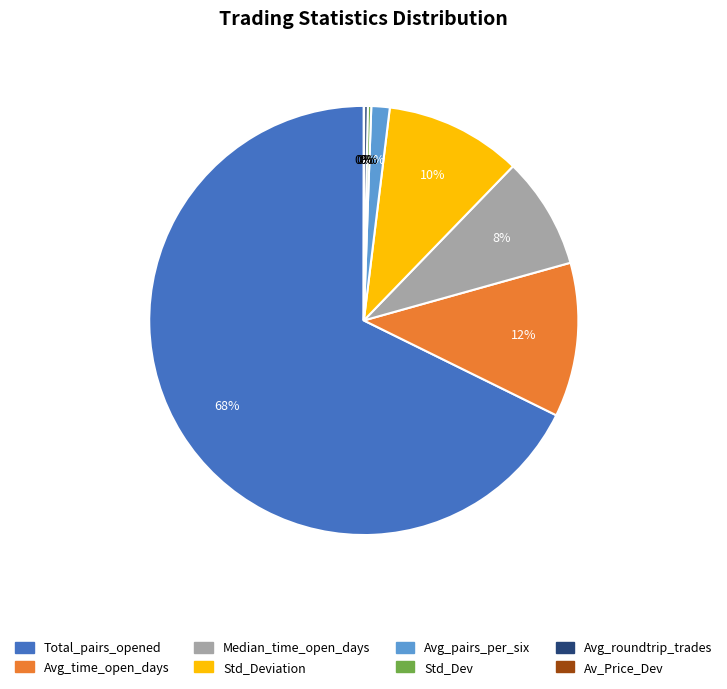

Which category has the biggest portion of the pie?

Total_pairs_opened